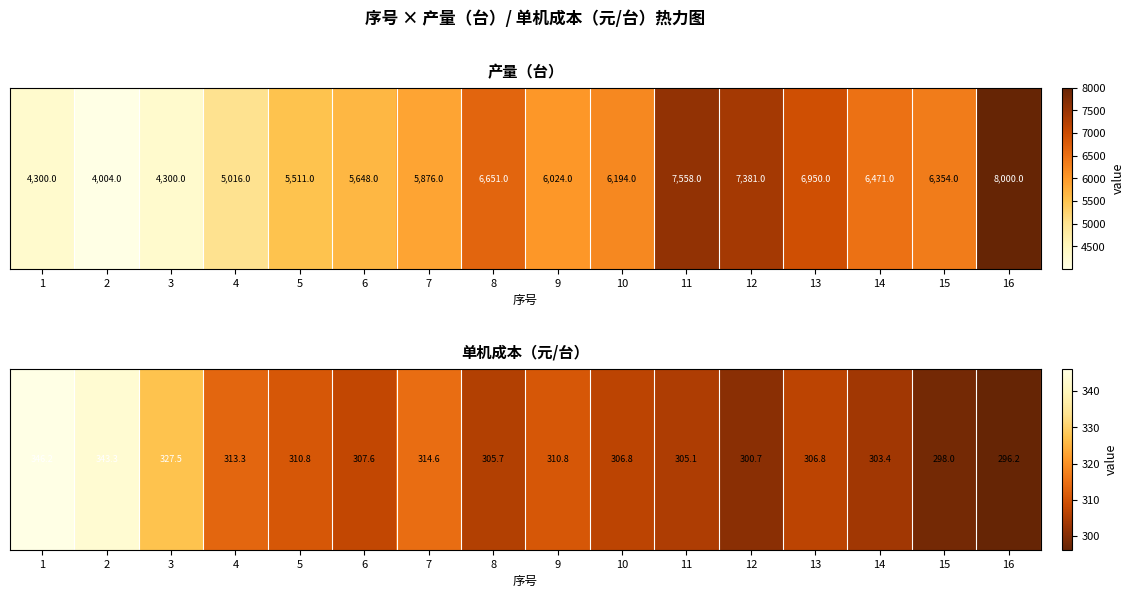

Is it true that the value at 7 is 181.2?

False